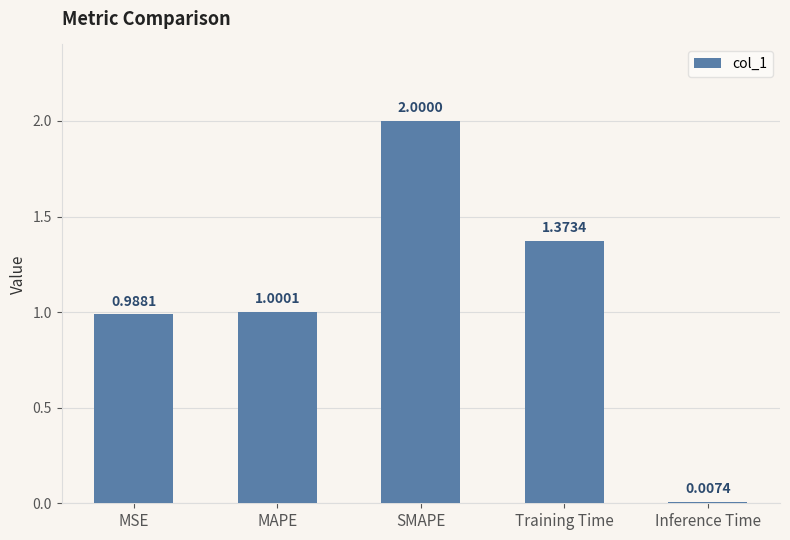

What is the sum of the values at MAPE and SMAPE?

3.0